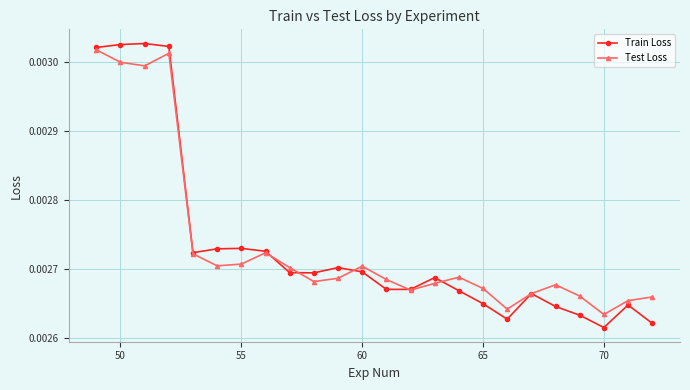

How many categories are shown in the chart?

24